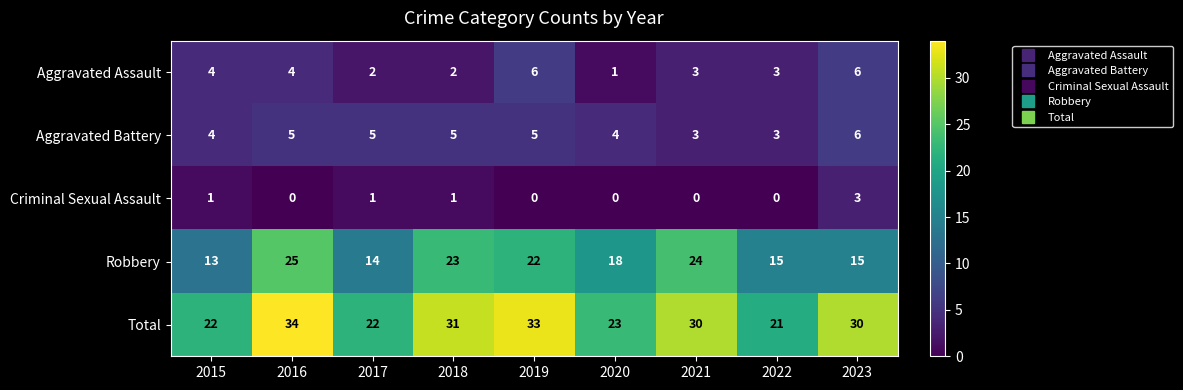

Where does the Robbery series first go above 18?

2016